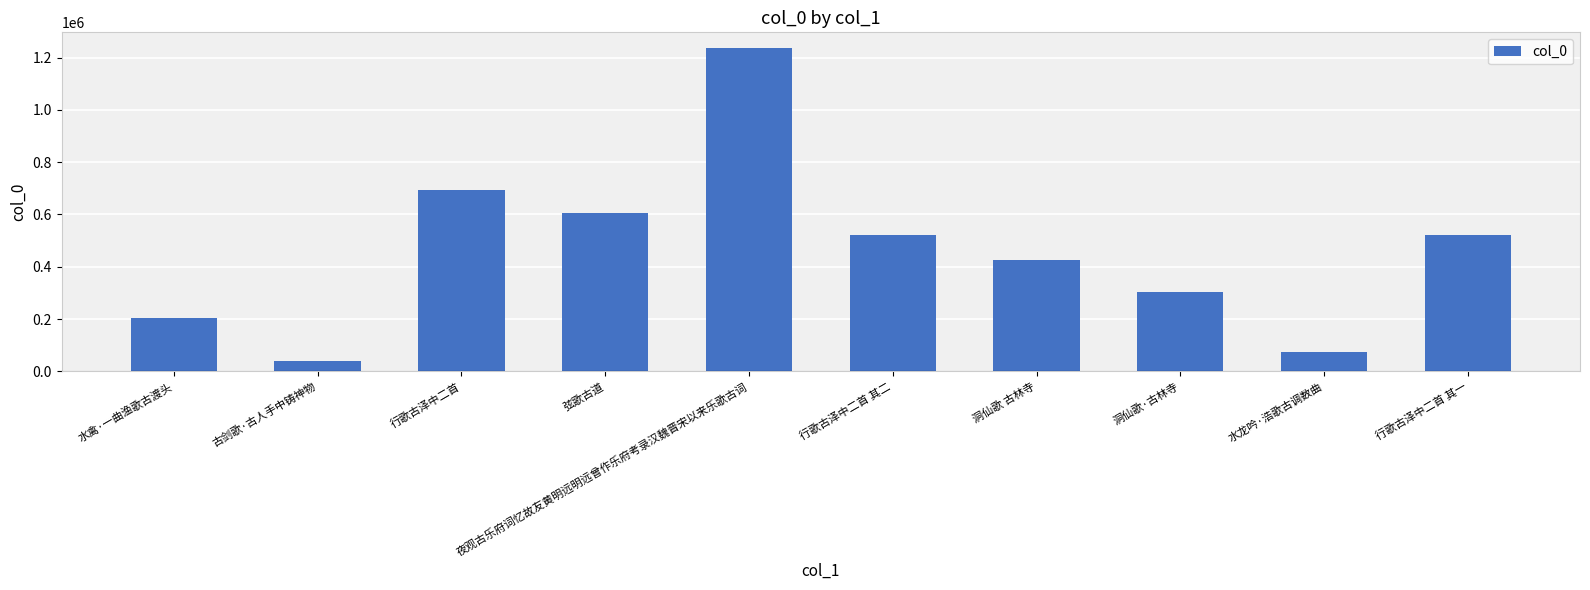

What is the label of the 5th bar from the right?

行歌古泽中二首 其二